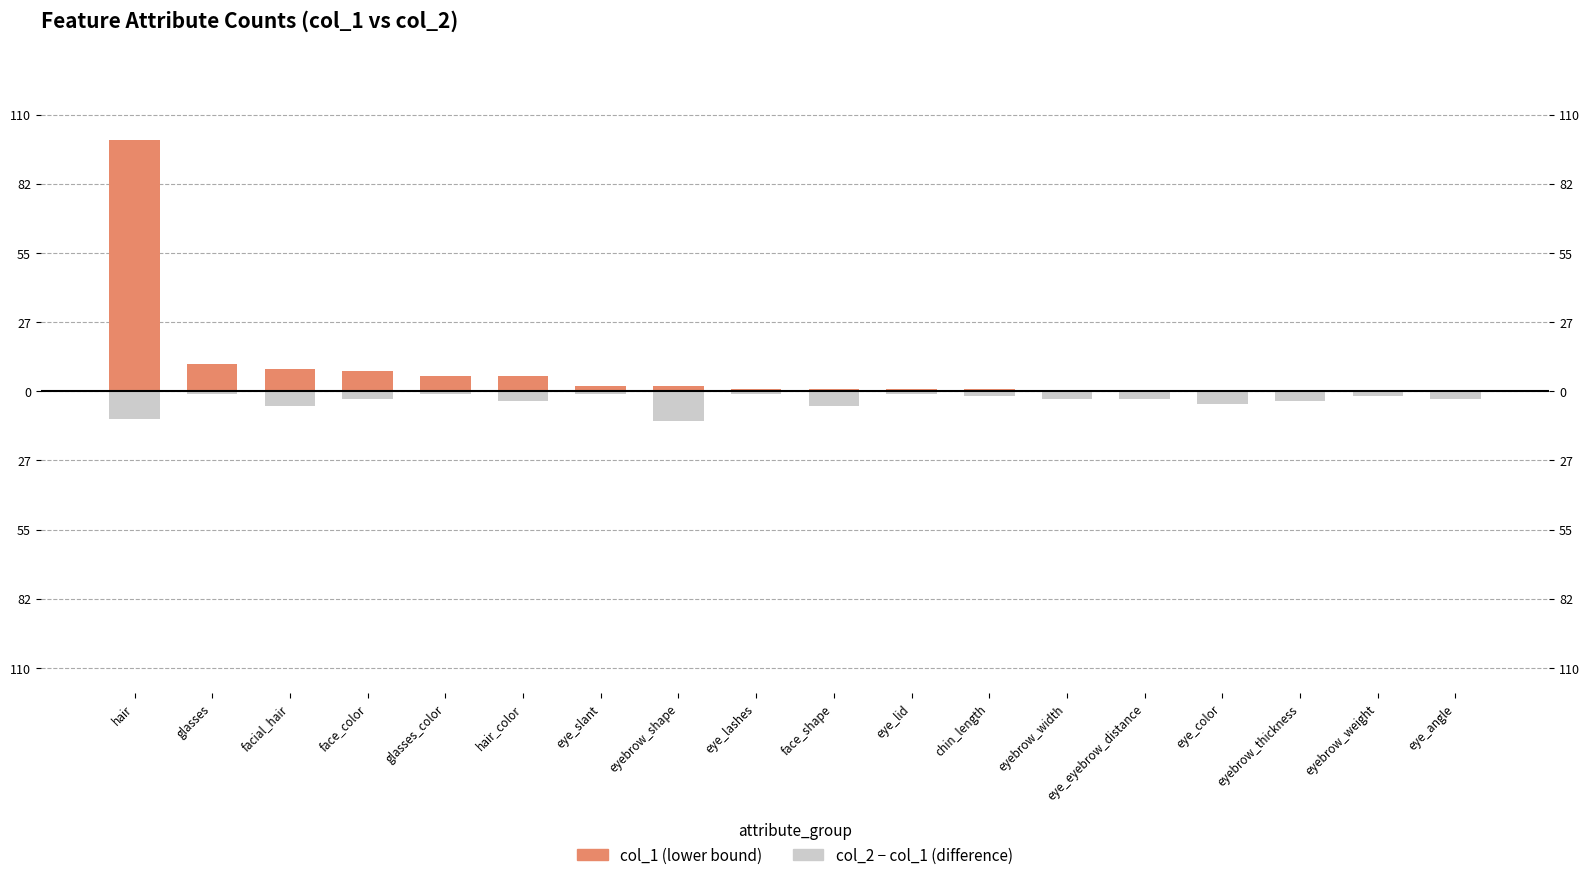

Is the value of col_2 - col_1 at hair greater than the value of col_1 at glasses?

No